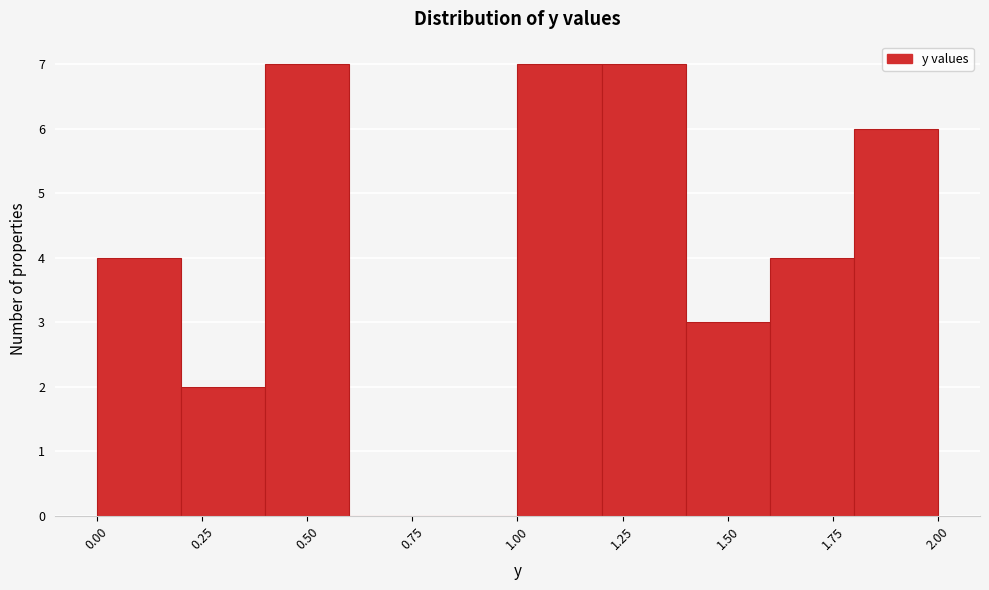

What is the height of the bar covering 1.2 to 1.4 on the x-axis? The values are not printed on the chart, so give them approximately, as read against the axis.

7